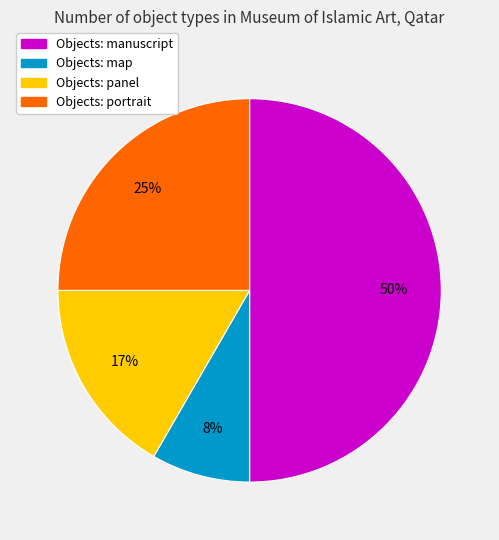

To the nearest percent, what is the difference between the largest and smallest slice percentages?

42%